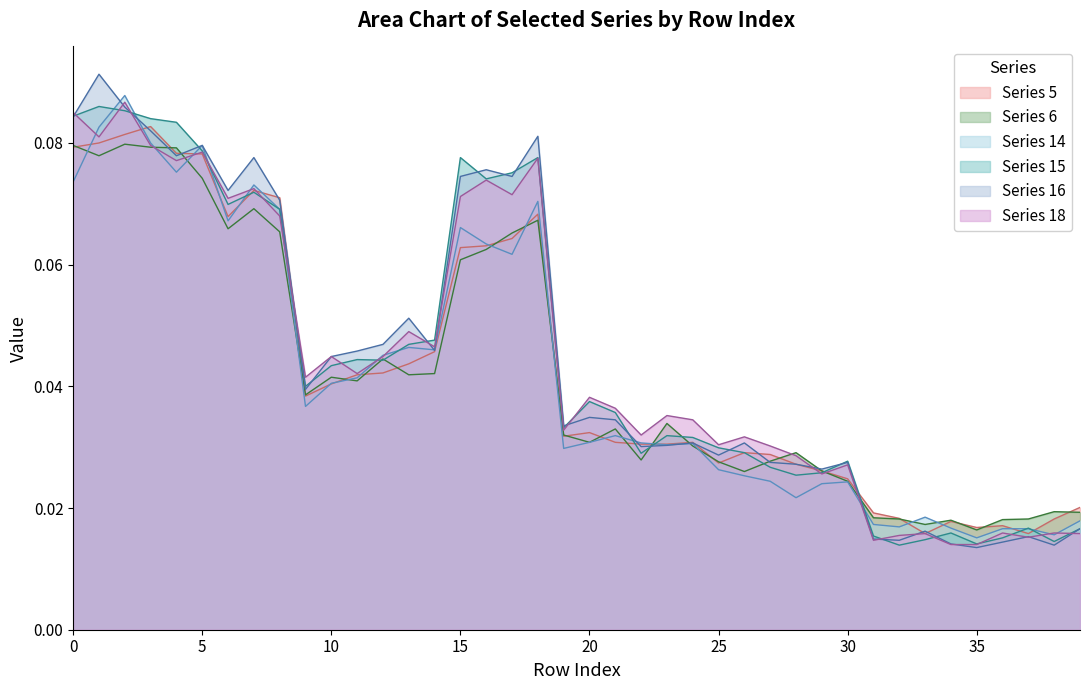

What is the sum of all Series 15 values?

1.8